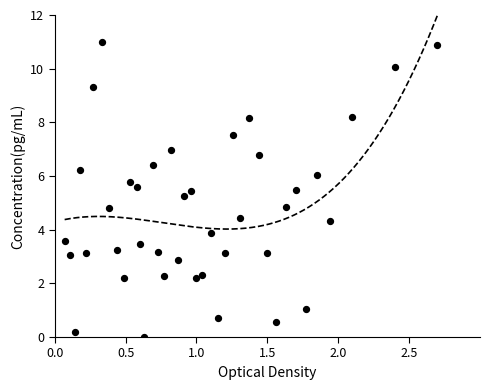

What is the range of Y values (max minus min)?

11.0